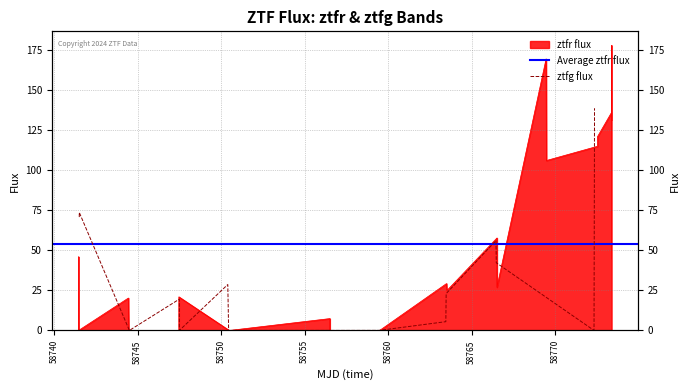

What is the average value?

53.7